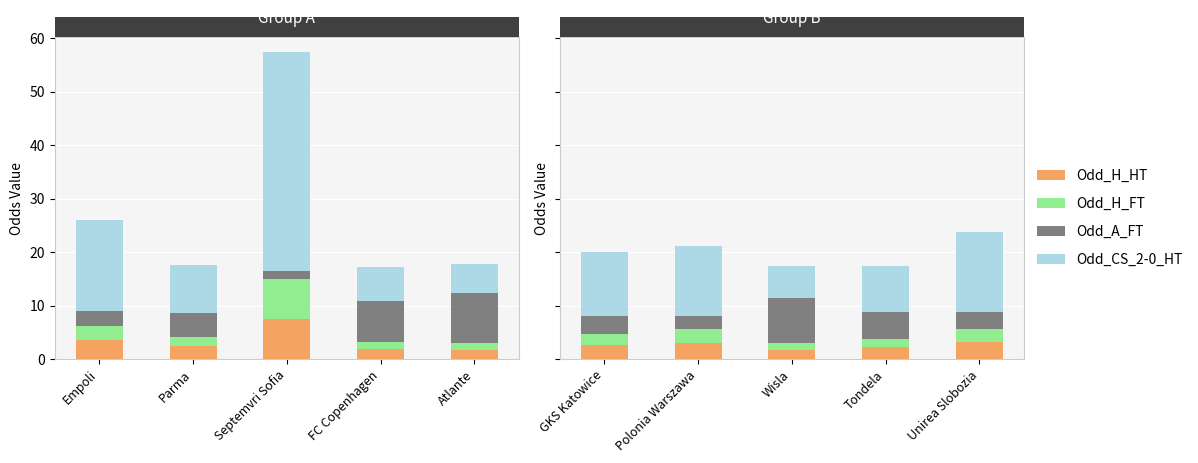

What position from the left is GKS Katowice?

1